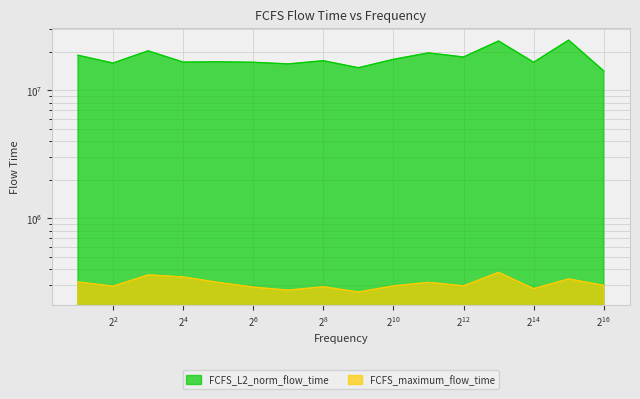

Rank the series by their average value, from lowest to highest.

FCFS_maximum_flow_time, FCFS_L2_norm_flow_time